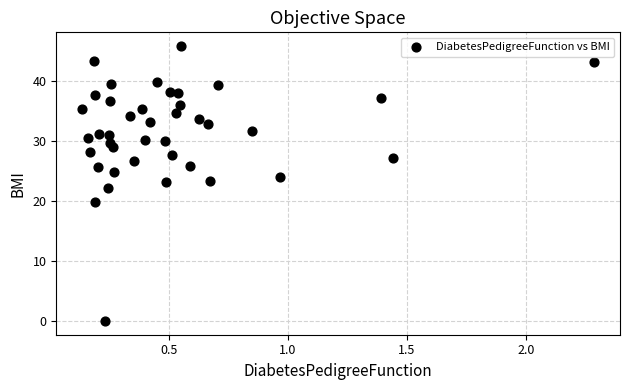

What is the range of X values (max minus min)?

2.2